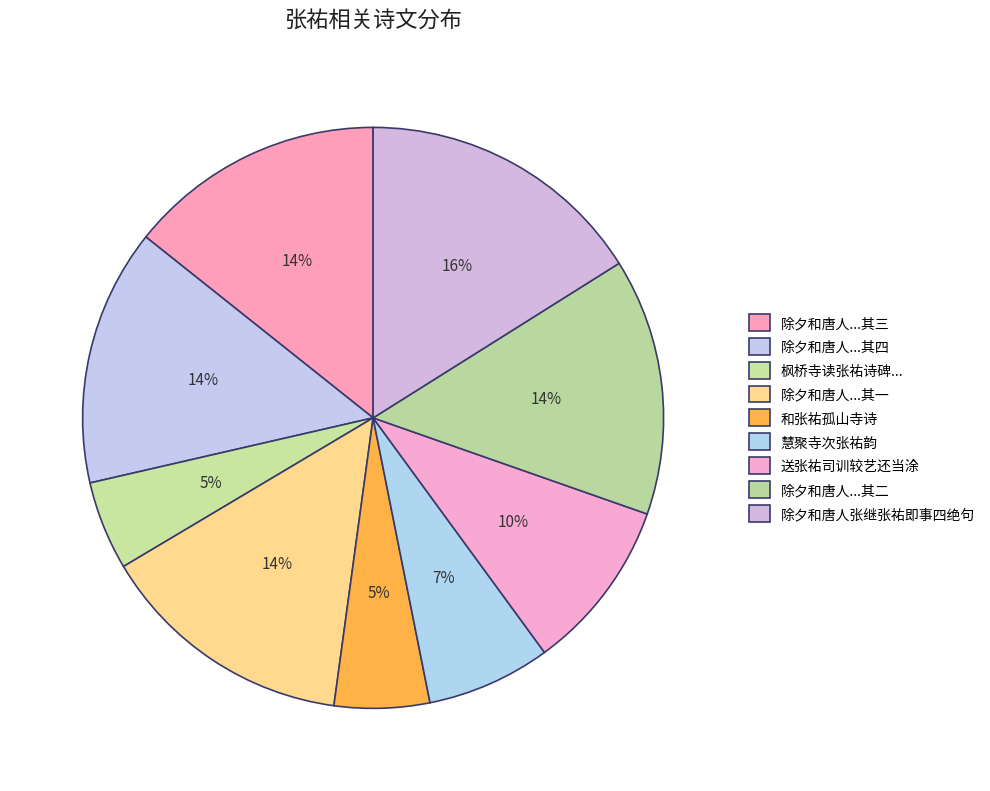

How many slices are in this pie chart?

9